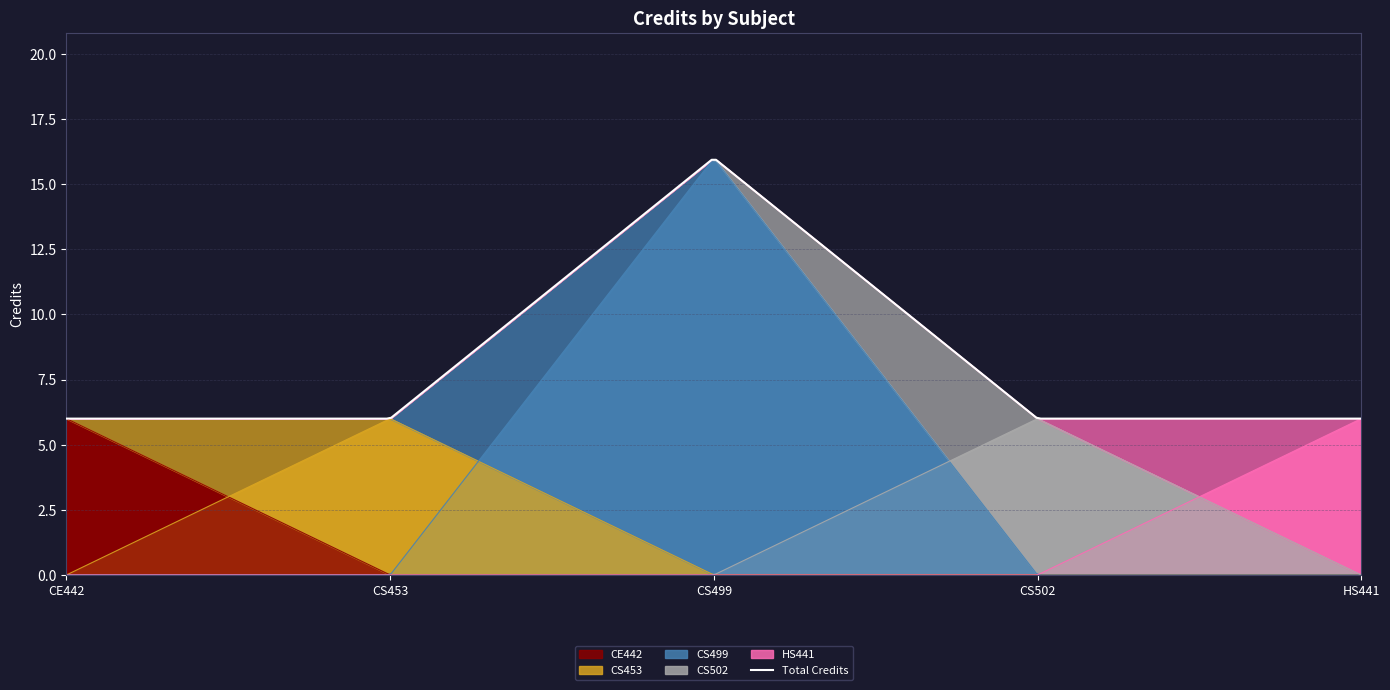

What is the label of the 1st point from the right?

HS441